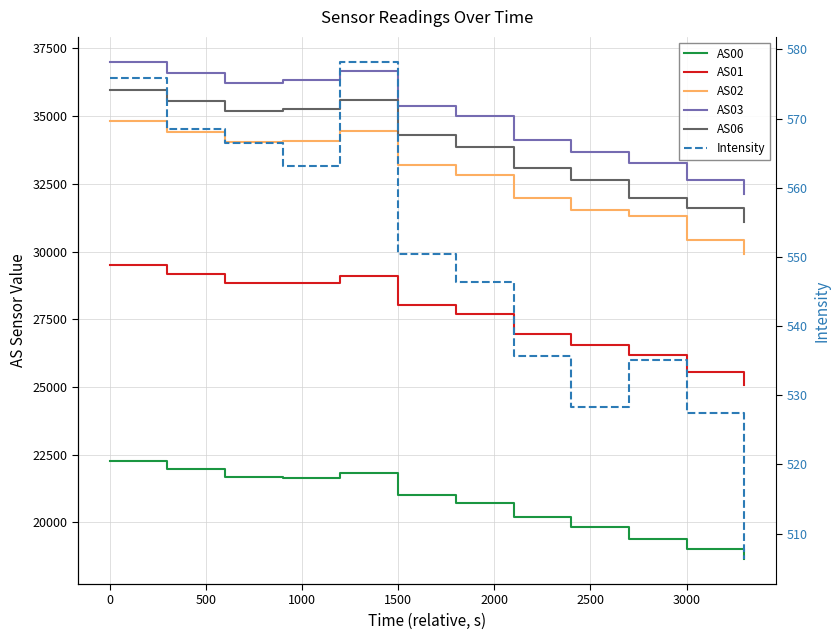

True or false: AS02 has more than 2 points higher than both neighbors.

False